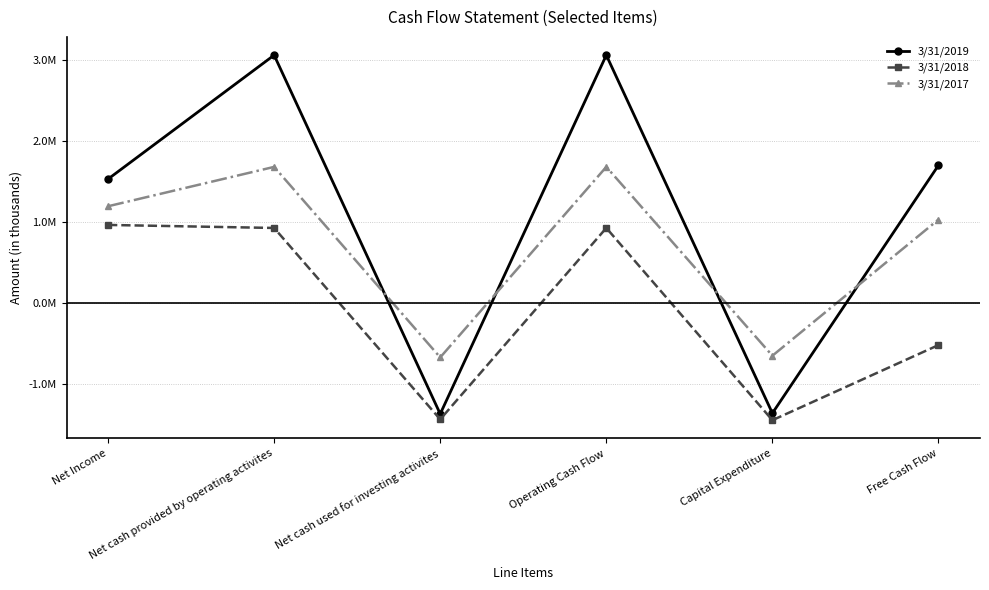

What is the label of the 5th point from the right?

Net cash provided by operating activites